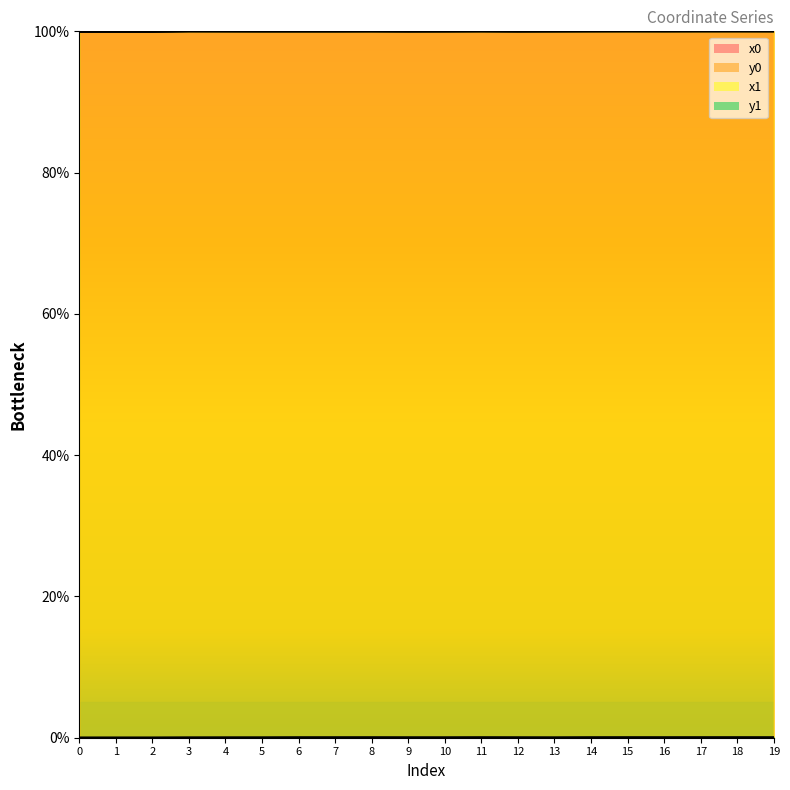

Between 9 and 16, which series saw the biggest shift?

x0